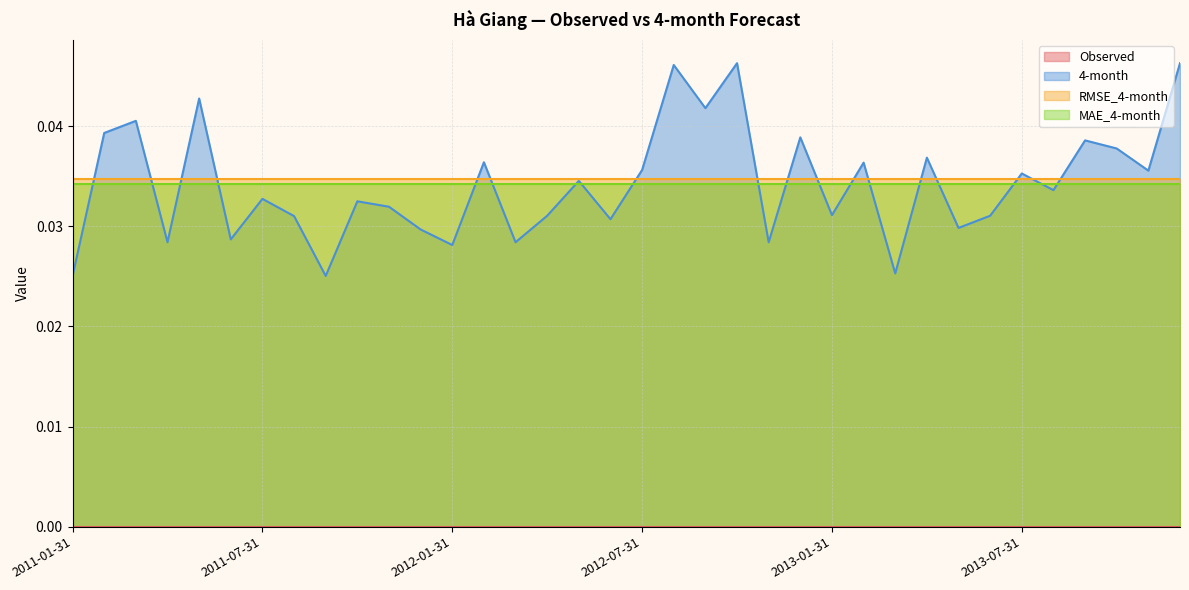

How many lines are shown in the chart?

4